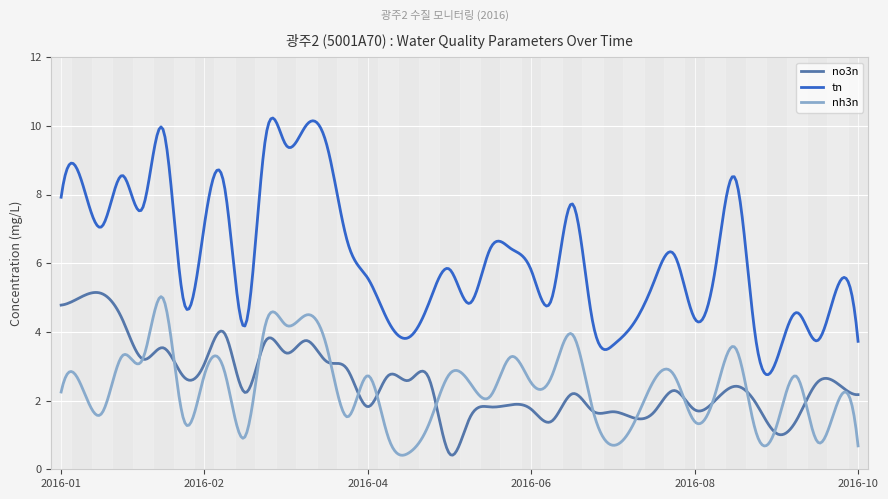

What is the greatest value displayed?

10.2